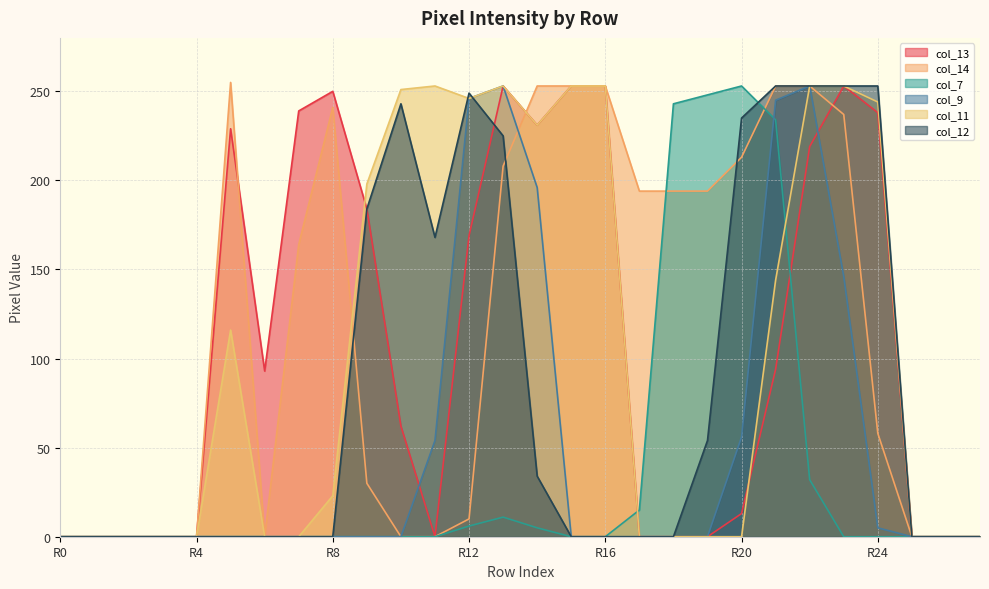

What is the maximum value shown in the chart?

255